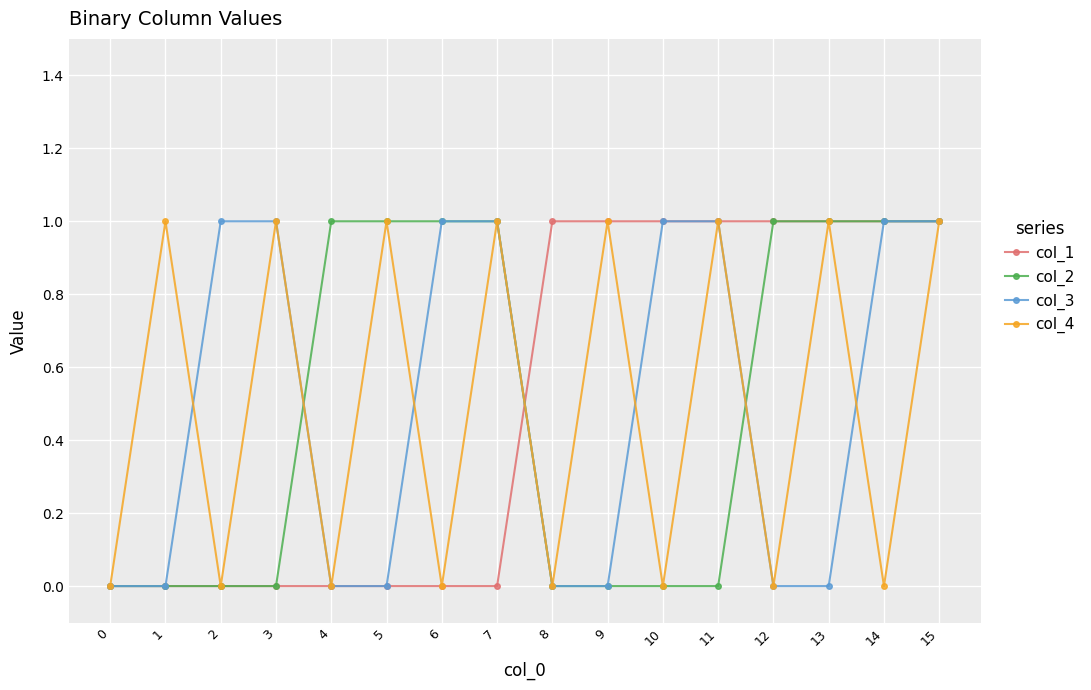

The col_4 series shows 0 at 4. True or false?

True